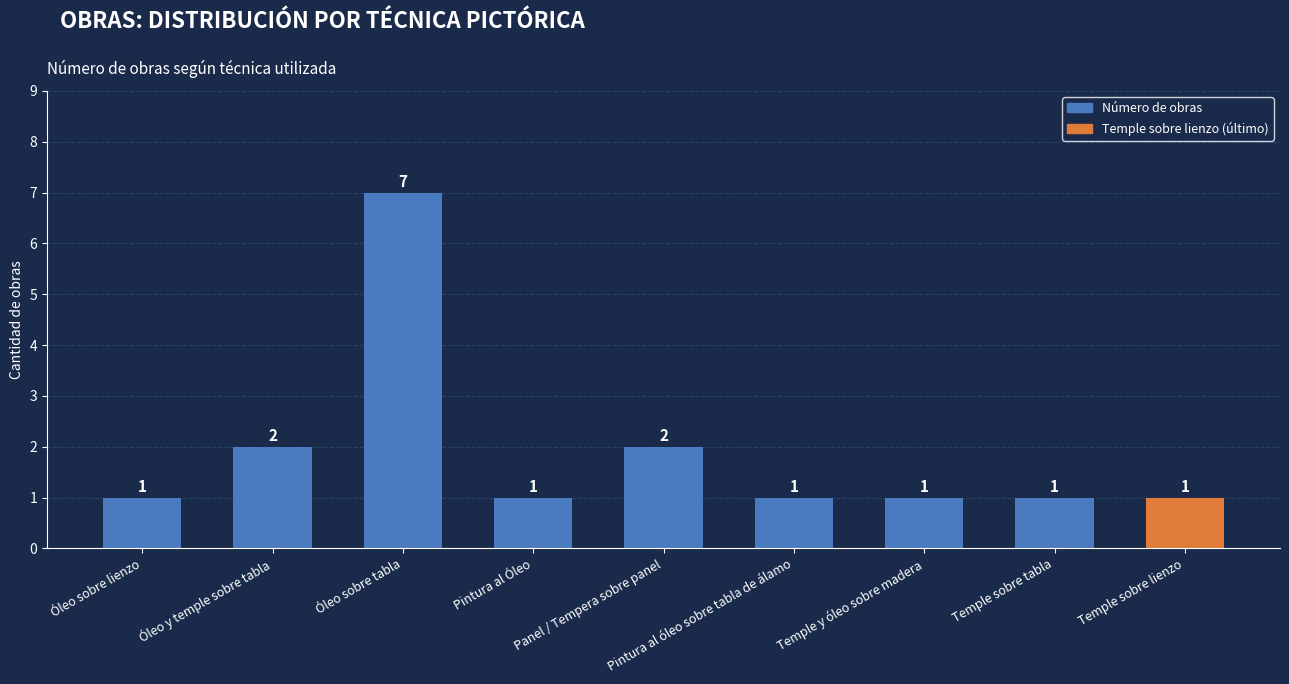

Approximately how many times larger is the value at Óleo sobre tabla compared to Panel / Tempera sobre panel?

3.5